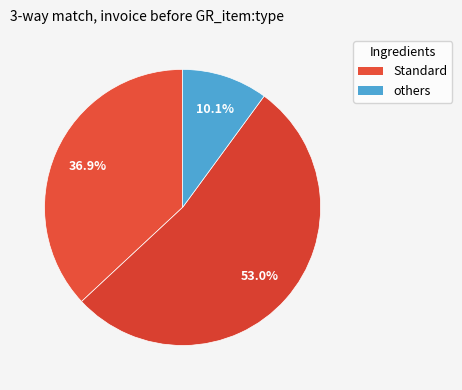

How many slices are in this pie chart?

3